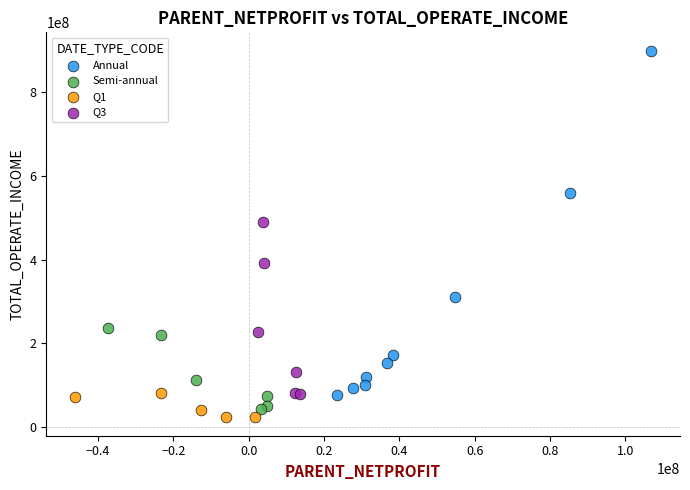

What are all the series names shown in the legend?

Annual, Semi-annual, Q1, Q3